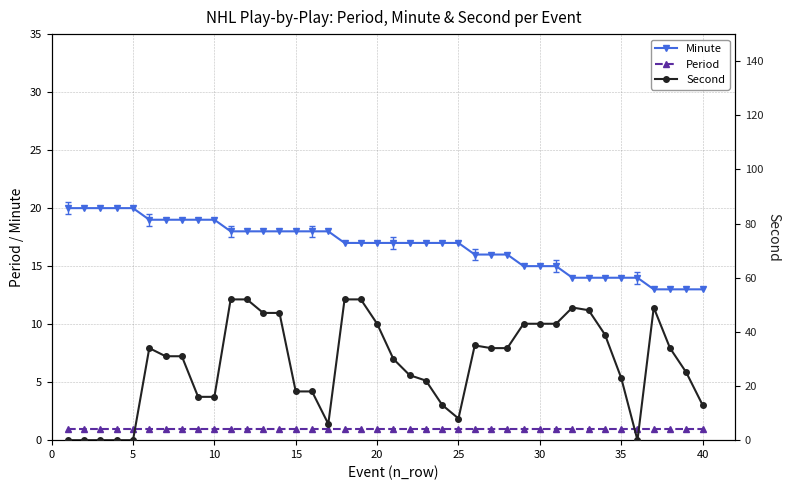

What is the lowest value of the Minute series?

13